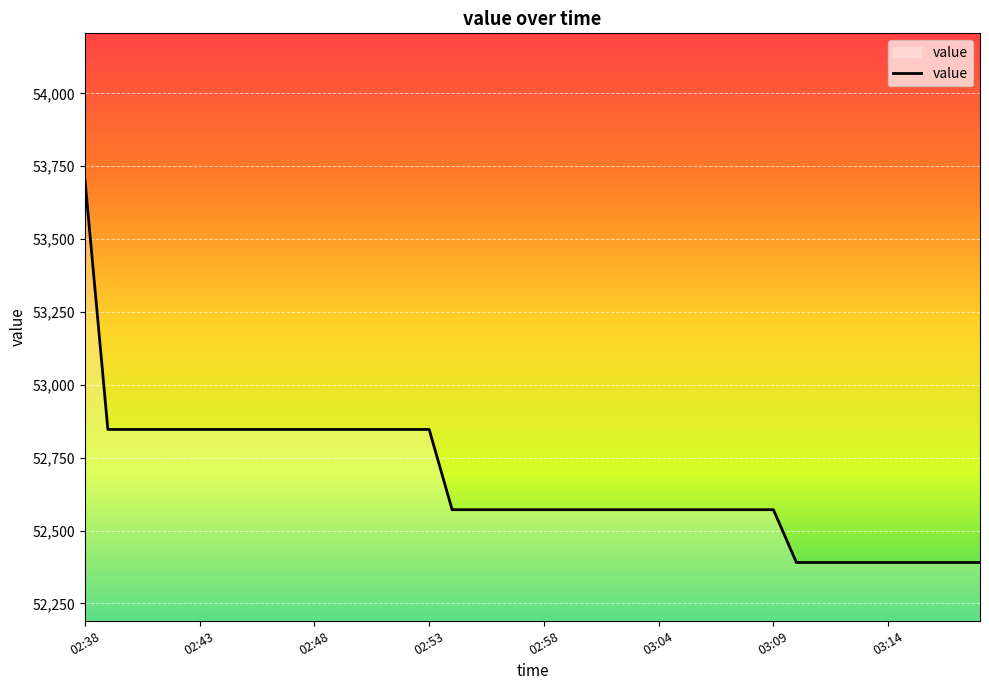

What is the difference between the maximum and minimum values?

1315.8